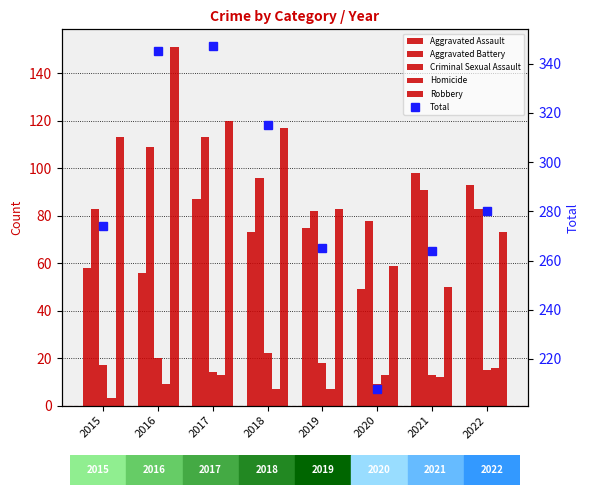

The Robbery series shows 46 at 2015. True or false?

False